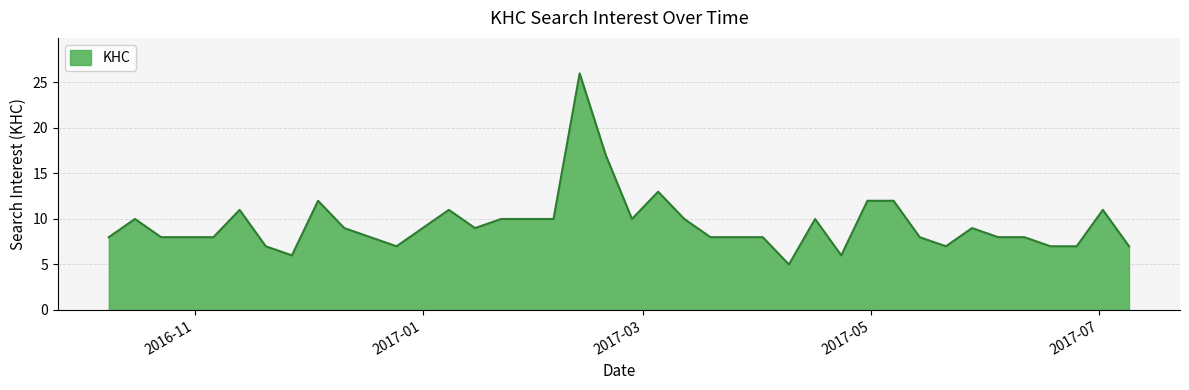

What is the minimum value shown in the chart?

5